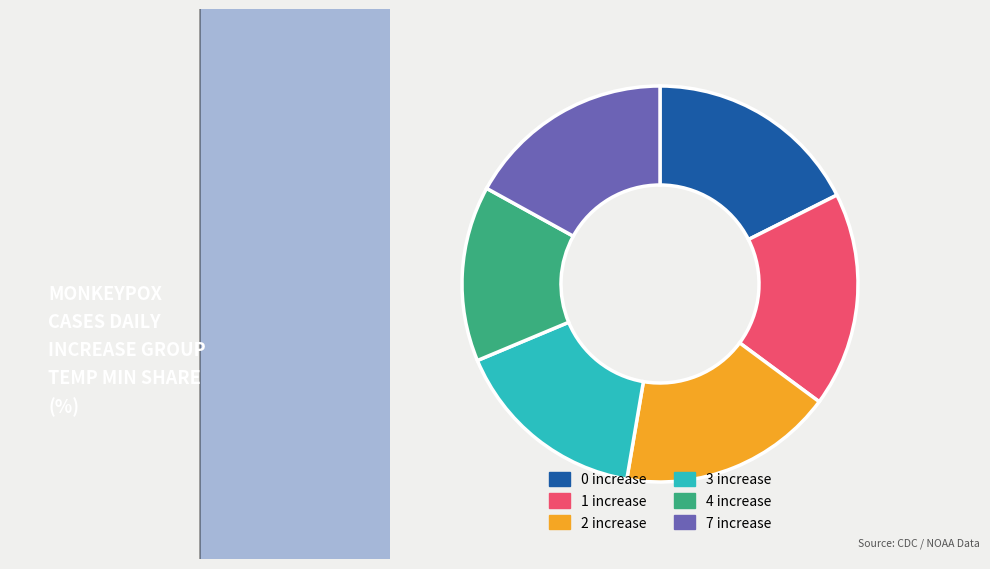

Between 4 increase and 3 increase, which is larger?

3 increase